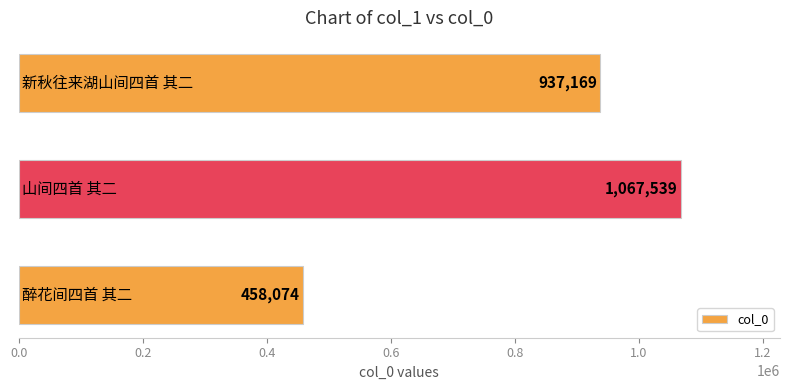

Count the values in the range 458074 to 1067539.

3